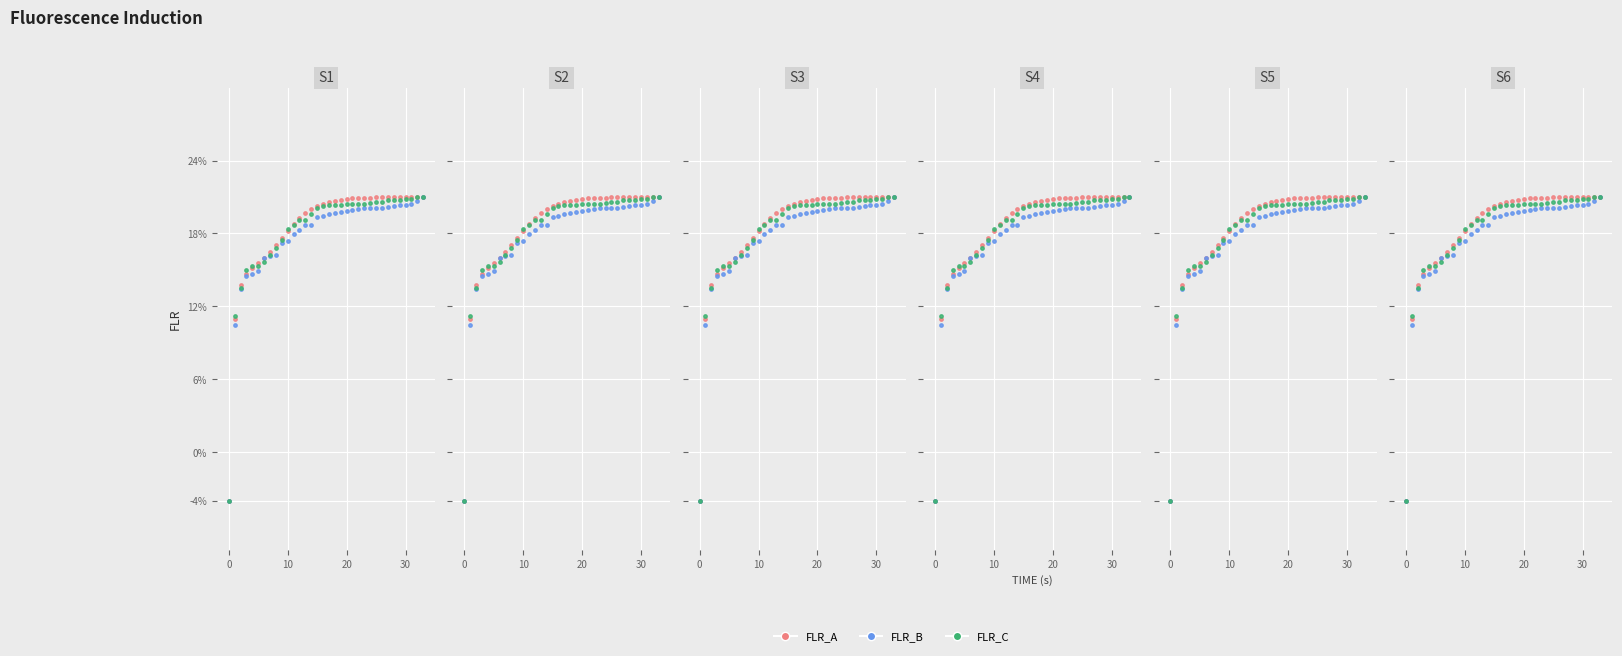

What is the total value across all series at 17?

0.6